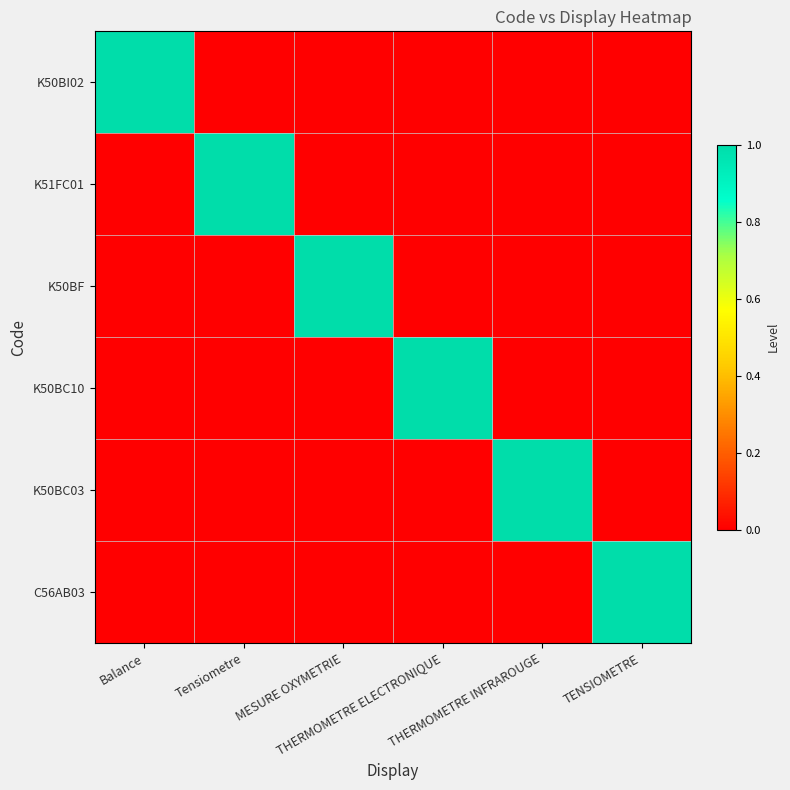

What is the total value across all series at TENSIOMETRE?

1